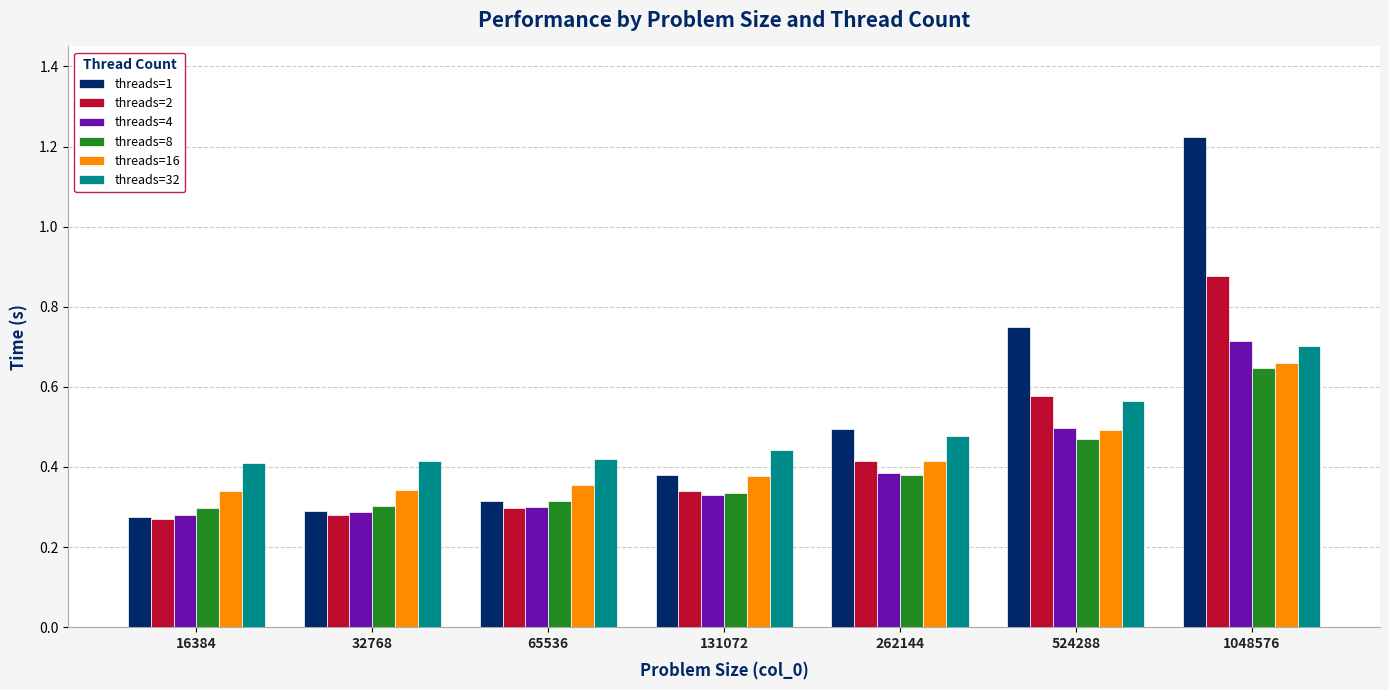

Which series has the largest total across all categories?

threads=1